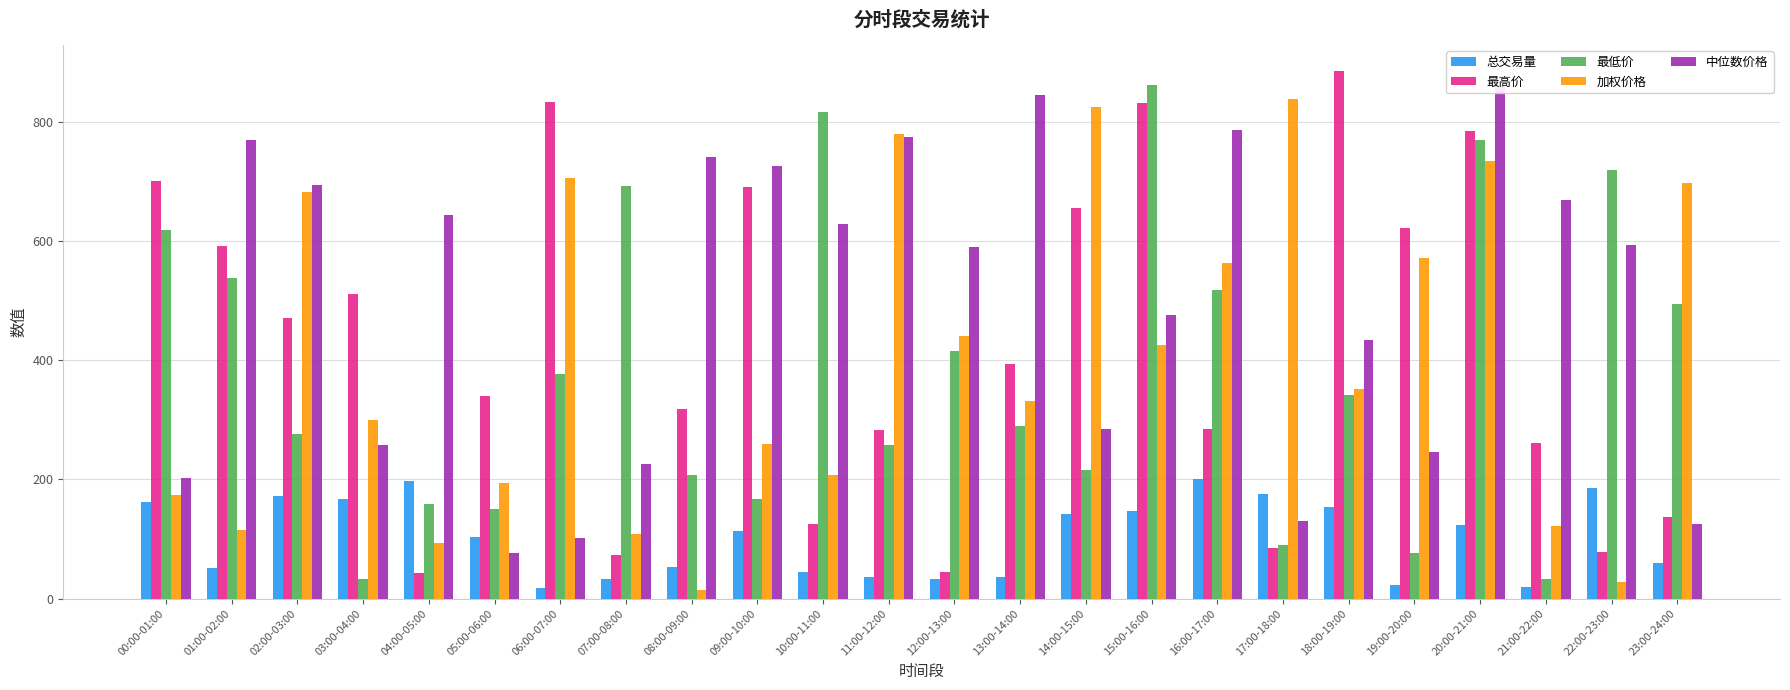

How many series are shown in this chart?

5